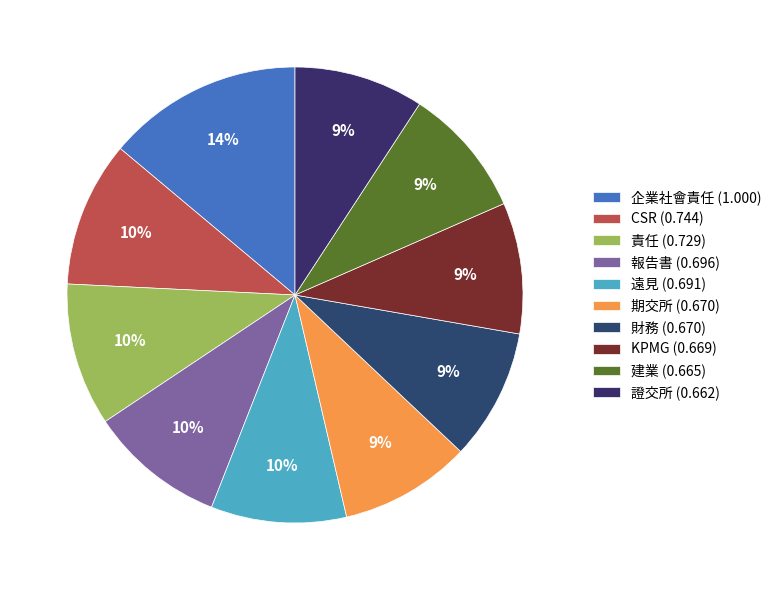

The KPMG slice represents 9% of the pie. True or false?

True